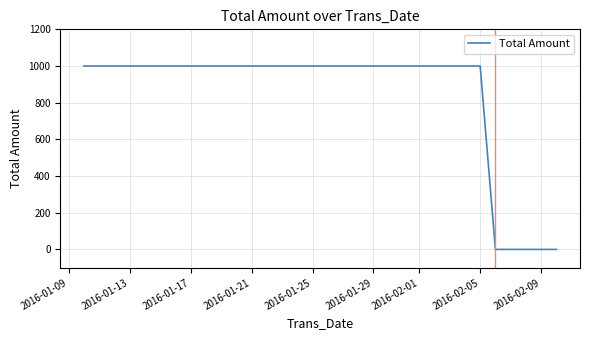

What is the maximum value shown in the chart?

1000